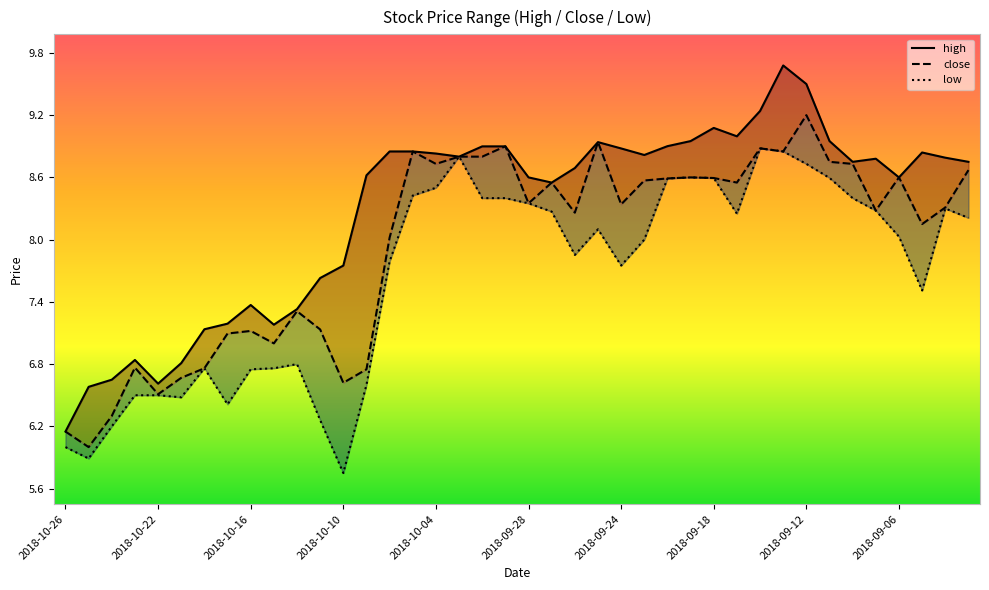

At which label does close first exceed 8?

14